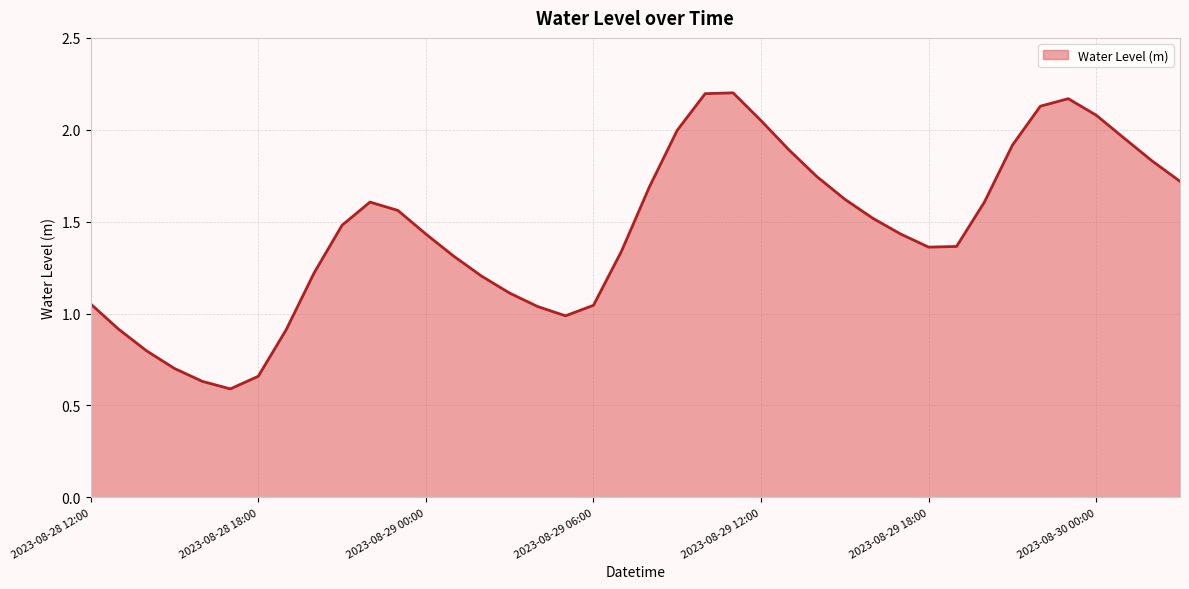

At which category does the chart reach its minimum across all series?

2023-08-28 17:00